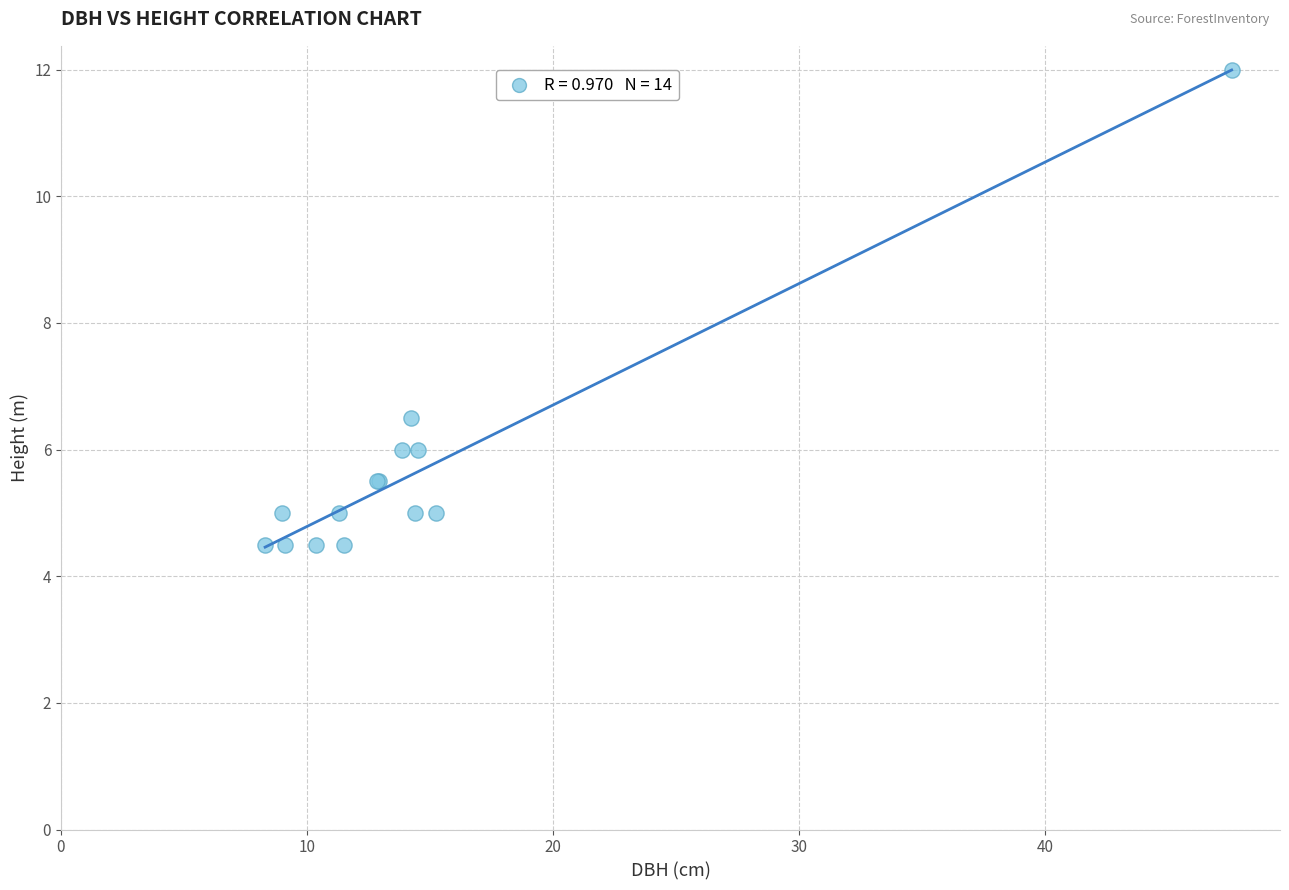

What Y value in the scatter plot is closest to 8?

6.5